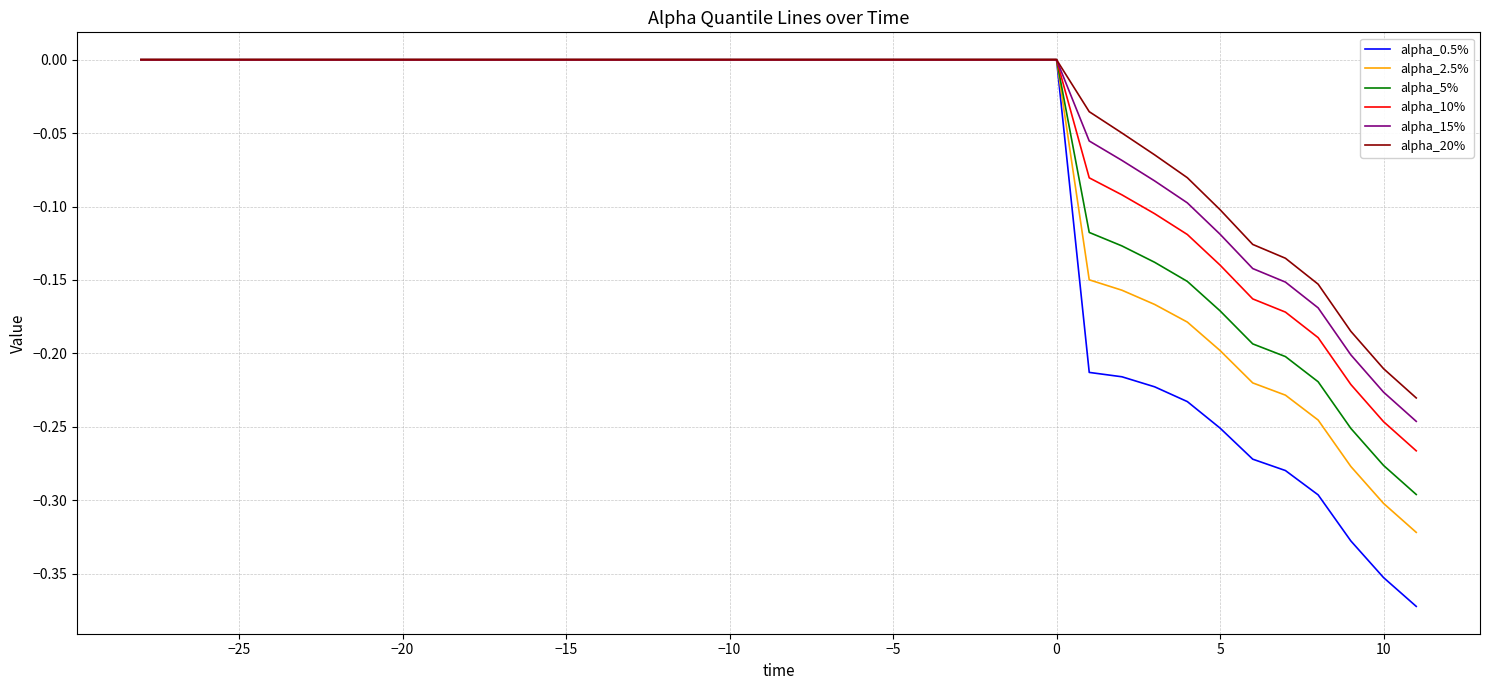

Which series has the largest range (max minus min)?

alpha_0.5%